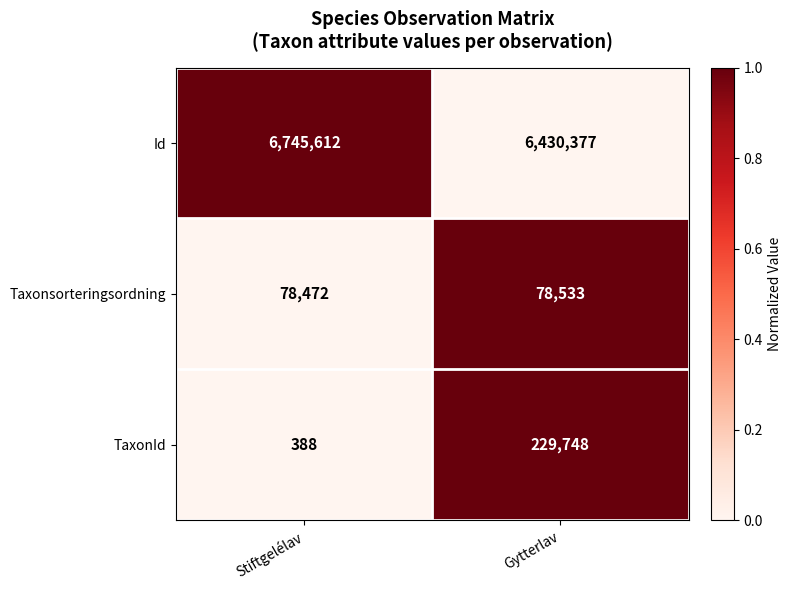

Read the Id value at Stiftgelélav.

6745612